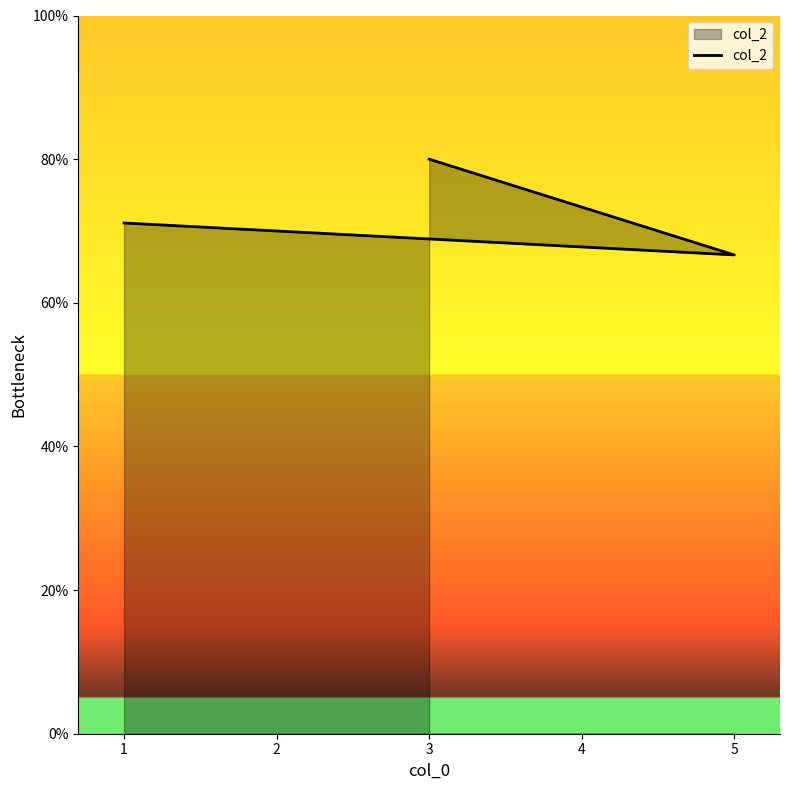

Count the number of values greater than 71.

2